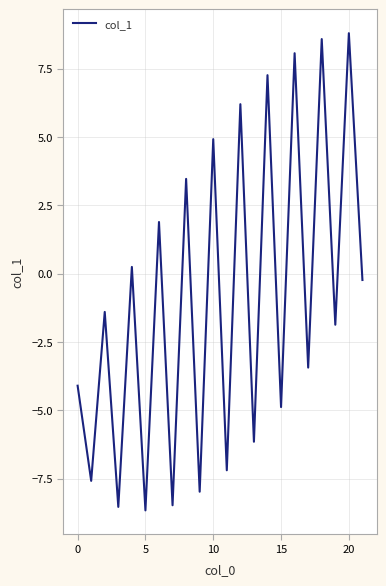

What is the maximum value shown in the chart?

8.8